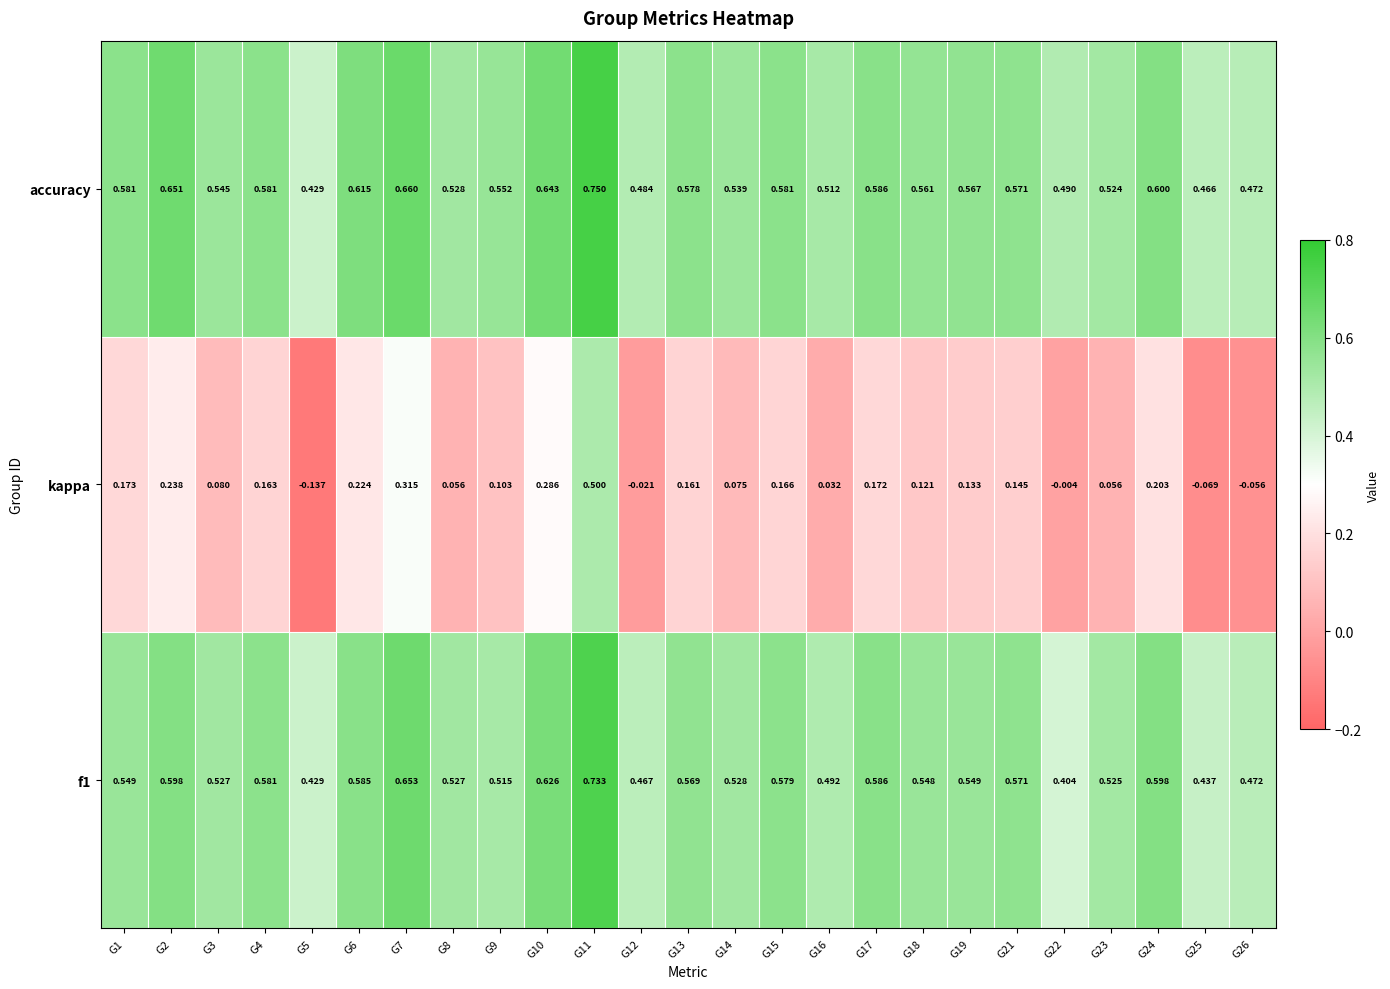

Which series has the largest total across all categories?

accuracy